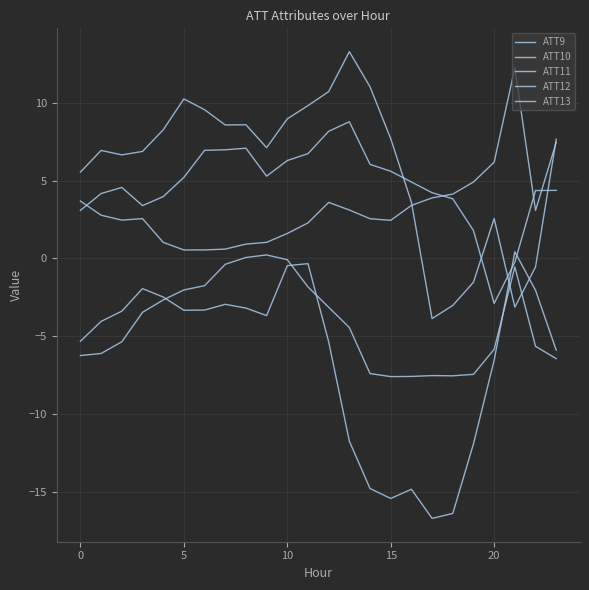

At which label does ATT13 first exceed -4?

10